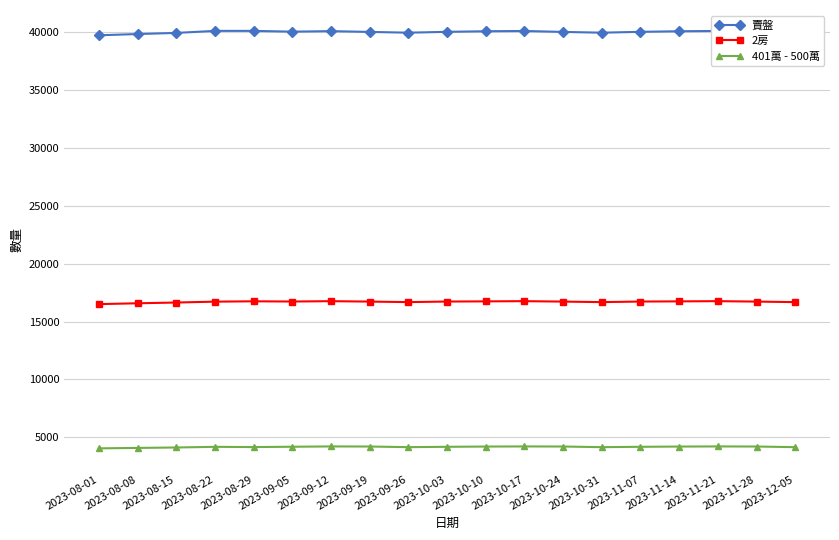

What is the label of the 13th point from the left?

2023-10-24